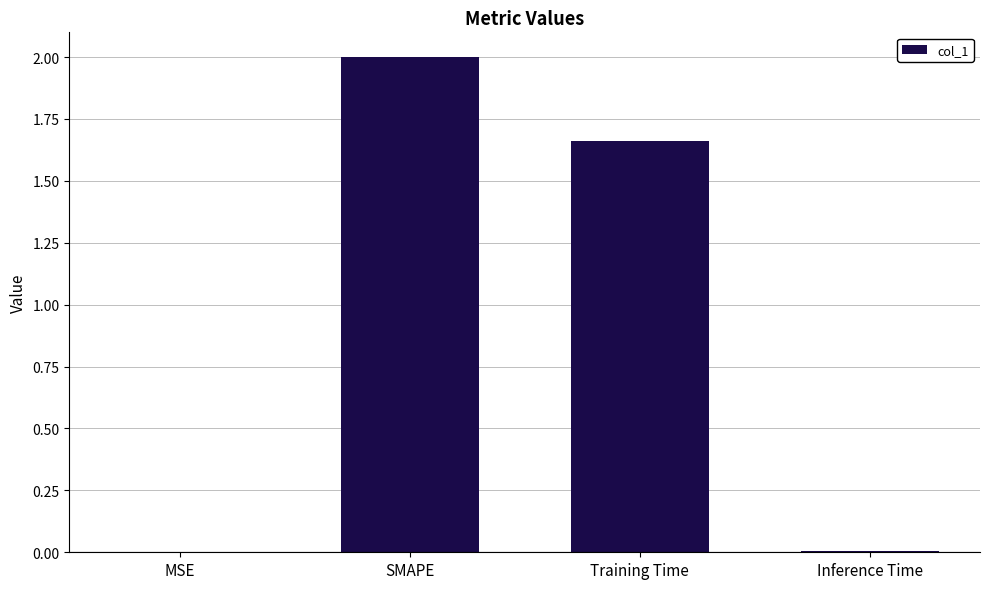

Is it true that the value at Inference Time is 0.0?

True